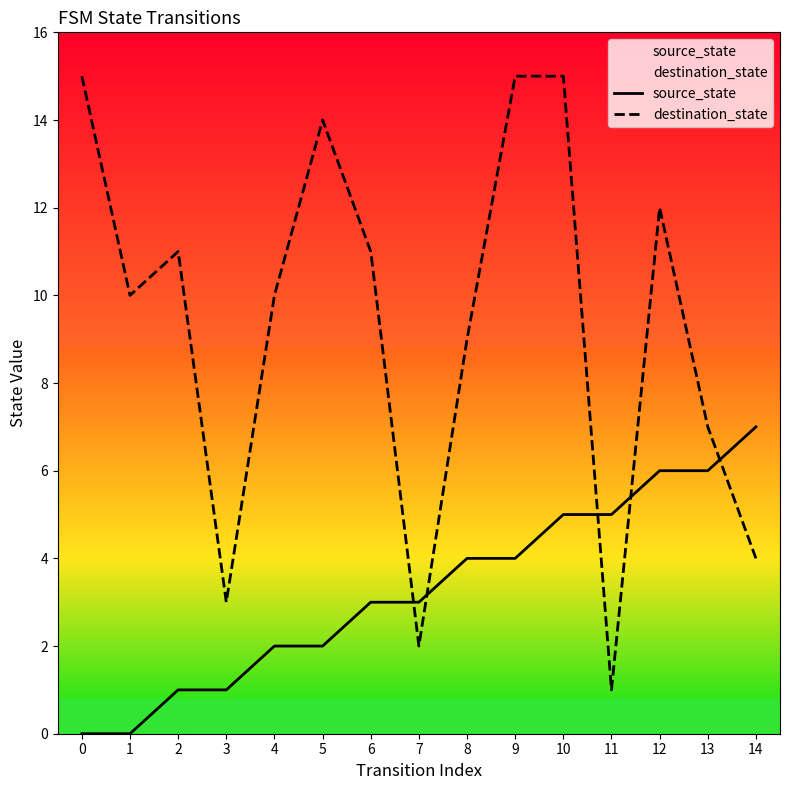

Is it true that source_state equals 2 at 5?

True